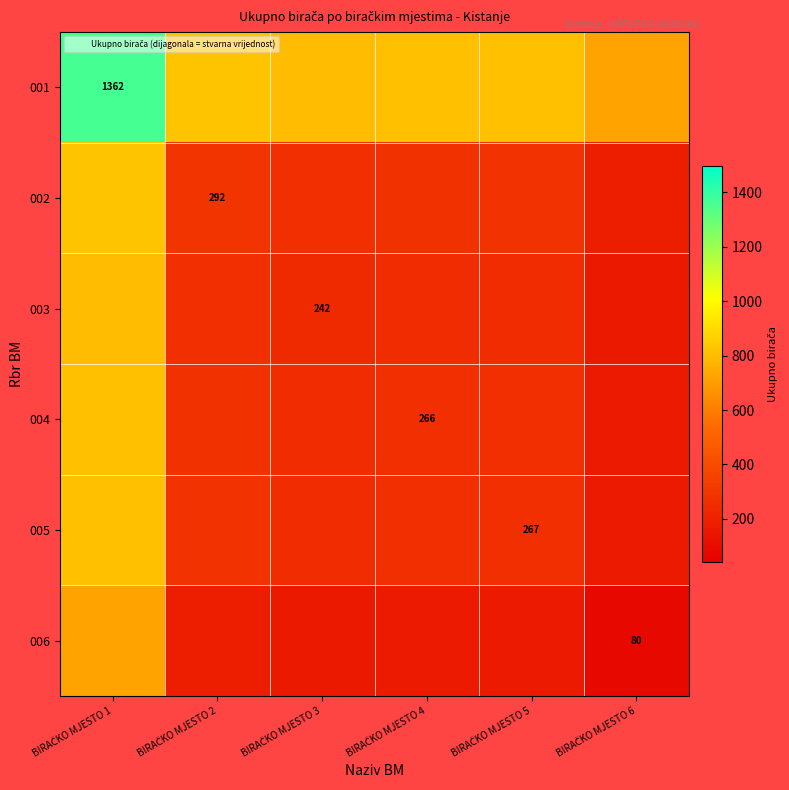

Which series has the largest total across all categories?

001